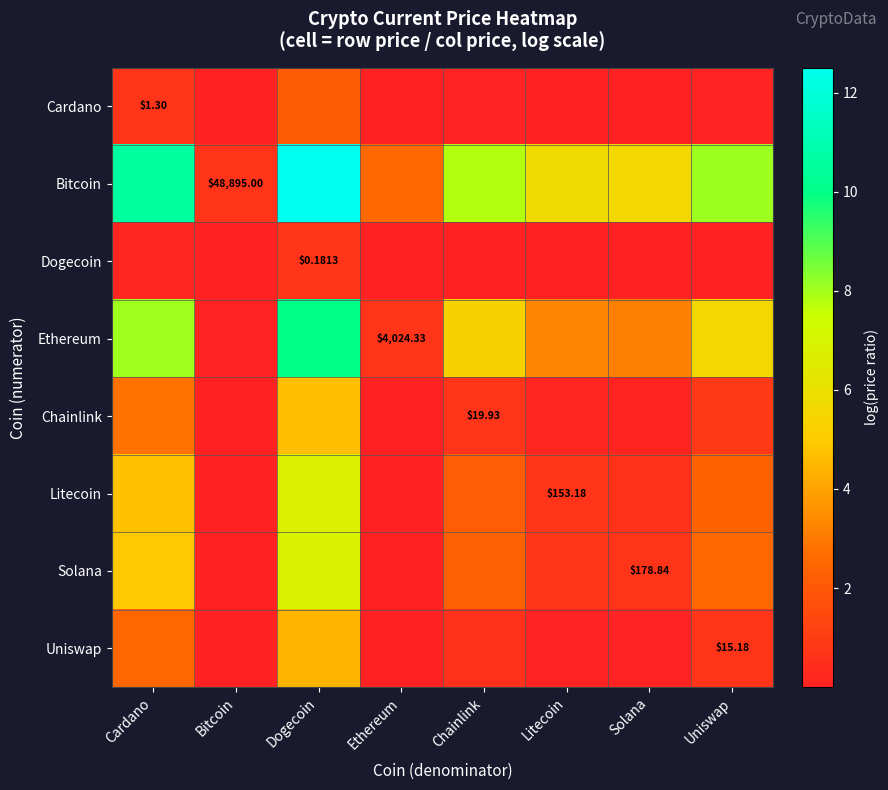

Which series has the widest spread of values?

Bitcoin